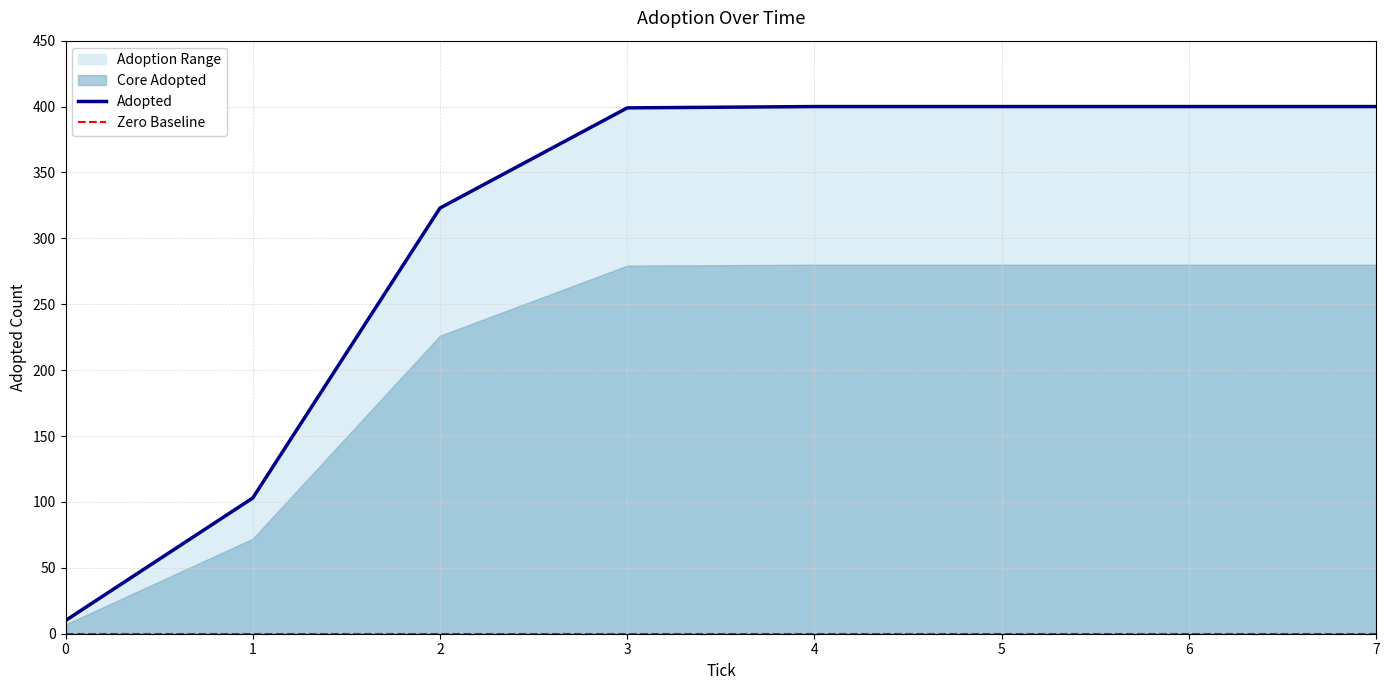

What is the maximum value shown in the chart?

400